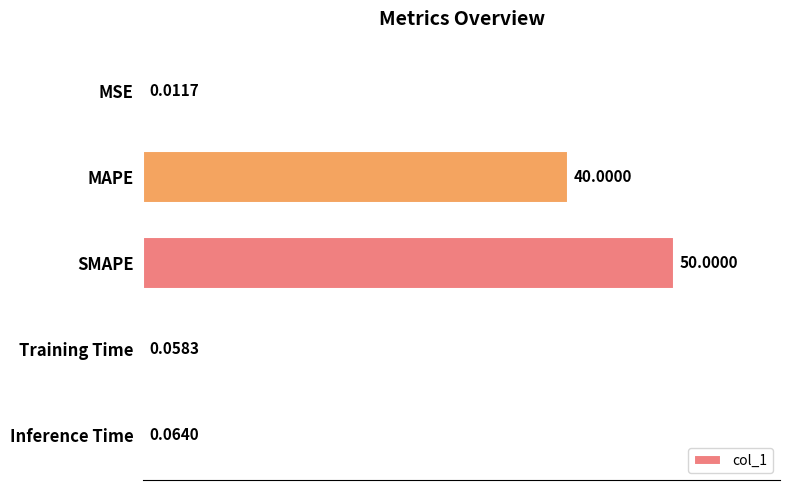

Between SMAPE and Training Time, which is larger?

SMAPE